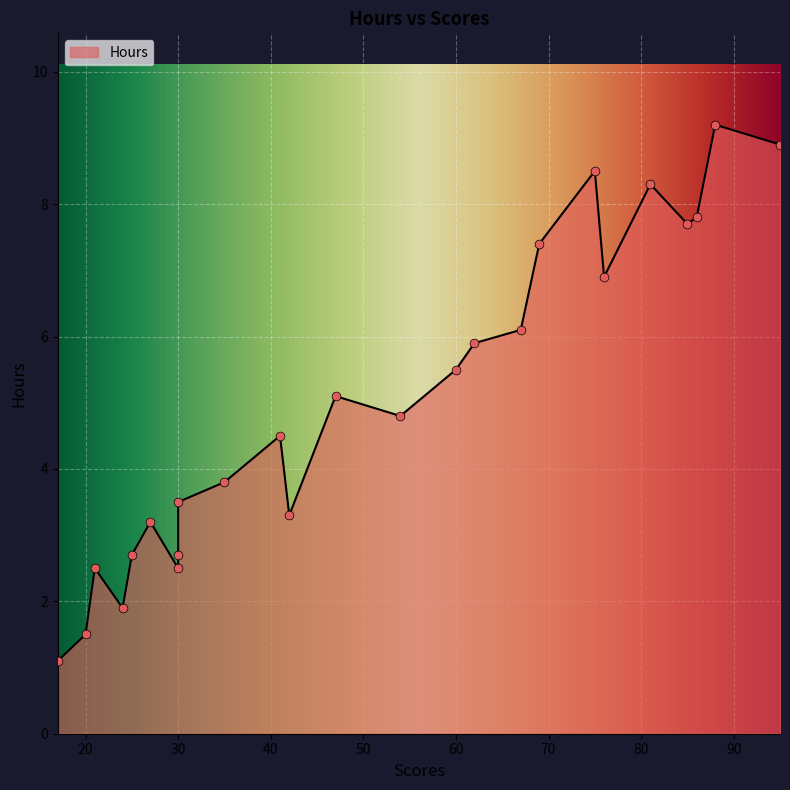

Which has a higher value, 62 or 35?

62